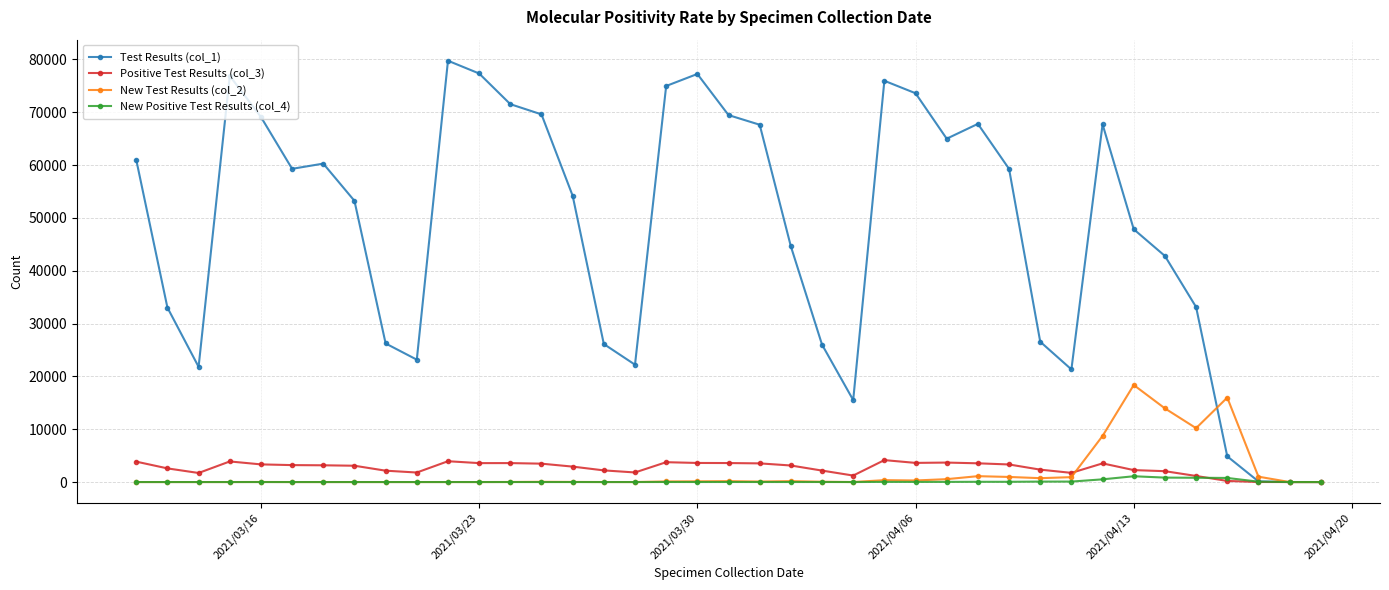

What is the maximum value shown in the chart?

79734